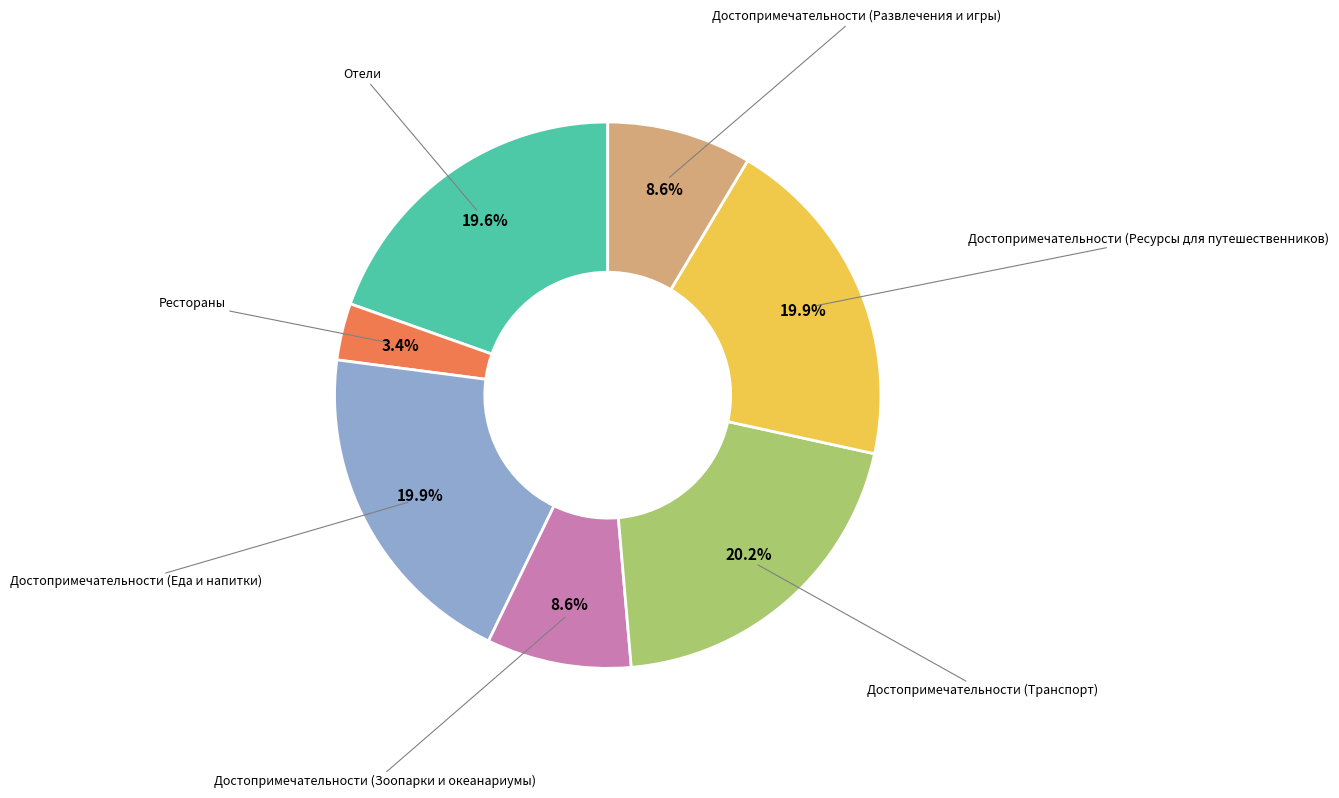

Does any single category account for the majority?

No